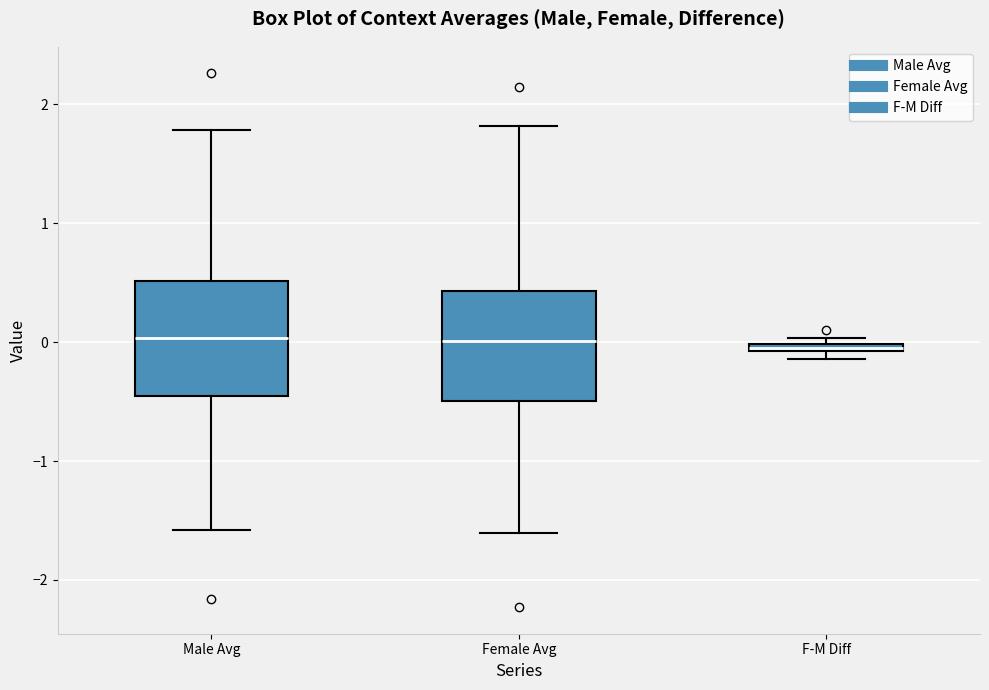

Where does the lower whisker of the box for Female Avg end on the y-axis? The values are not printed on the chart, so give them approximately, as read against the axis.

-1.6